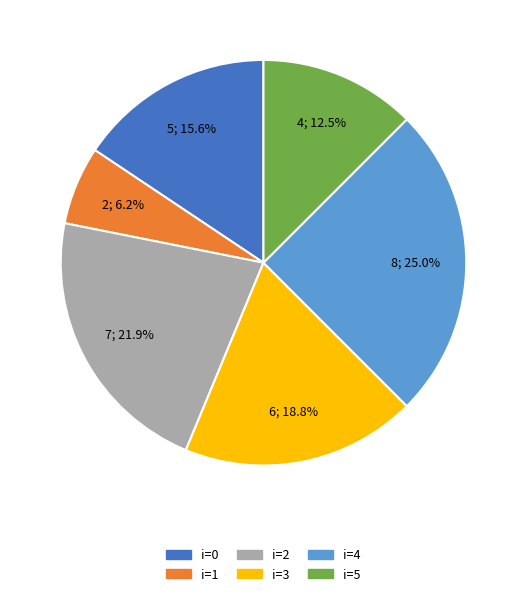

Does any single category account for the majority?

No